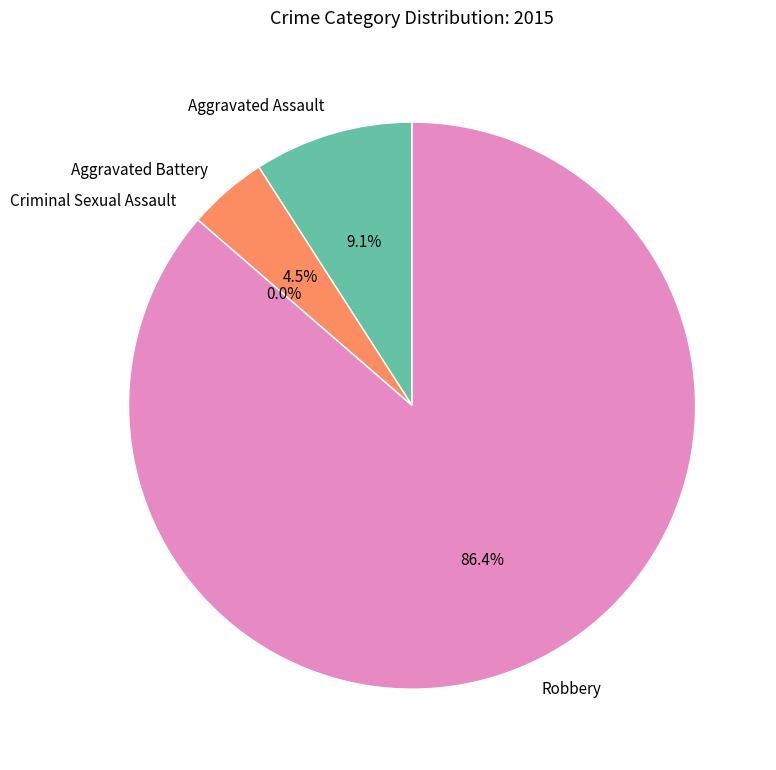

To the nearest percent, what is the difference between the Criminal Sexual Assault and Aggravated Assault slice percentages?

9%